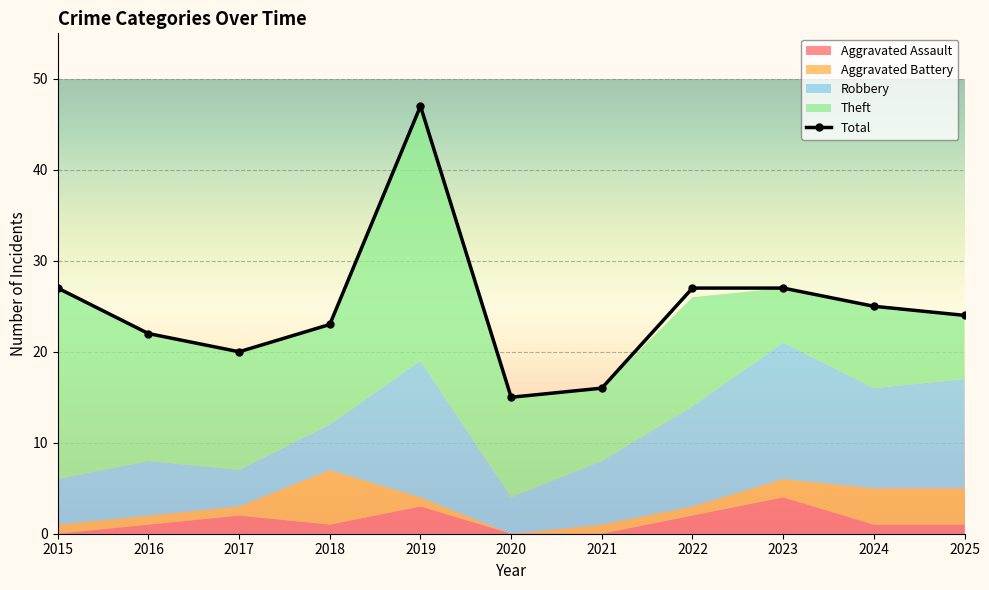

True or false: the data shows 27 at 2015.

True